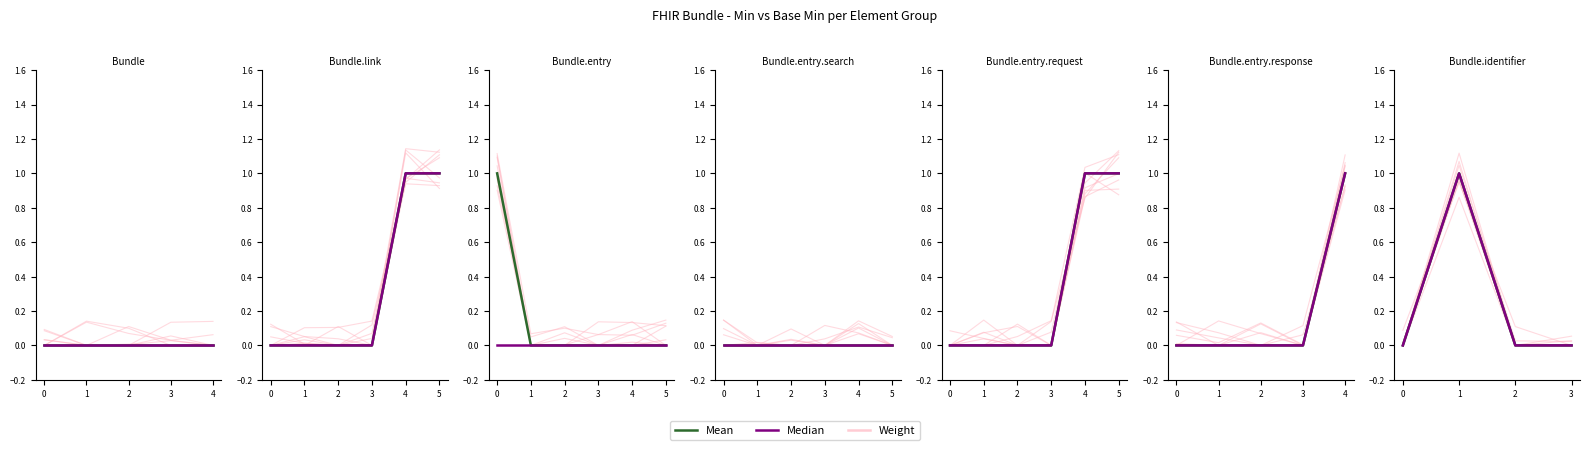

What are all the series names shown in the legend?

Weight, Mean, Median